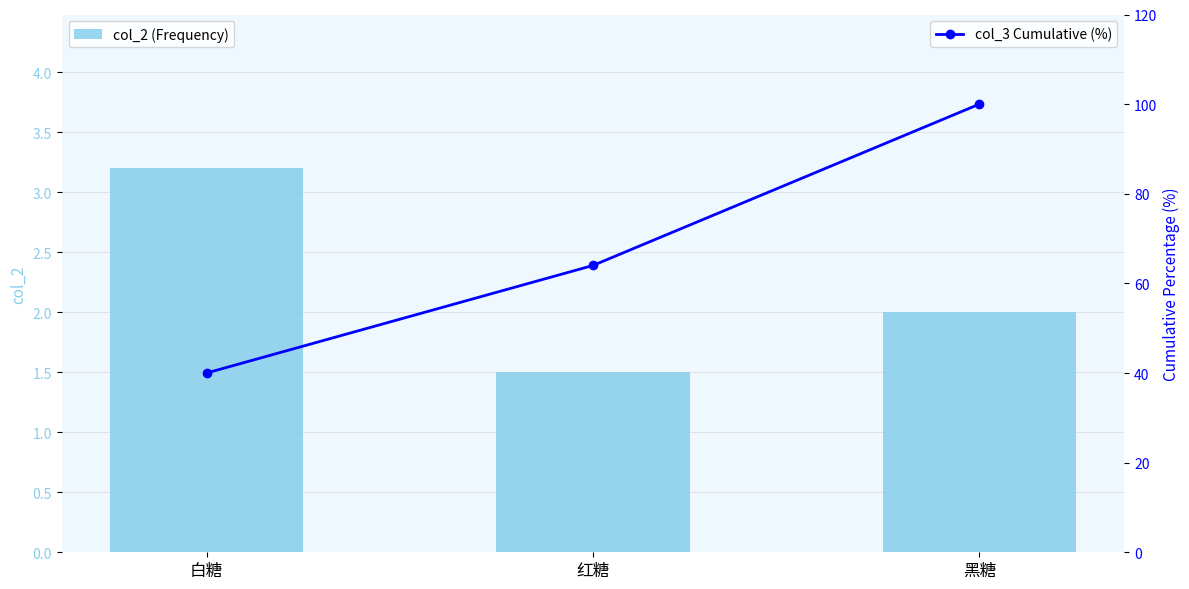

Between 红糖 and 黑糖, which series saw the biggest shift?

col_3 Cumulative (%)